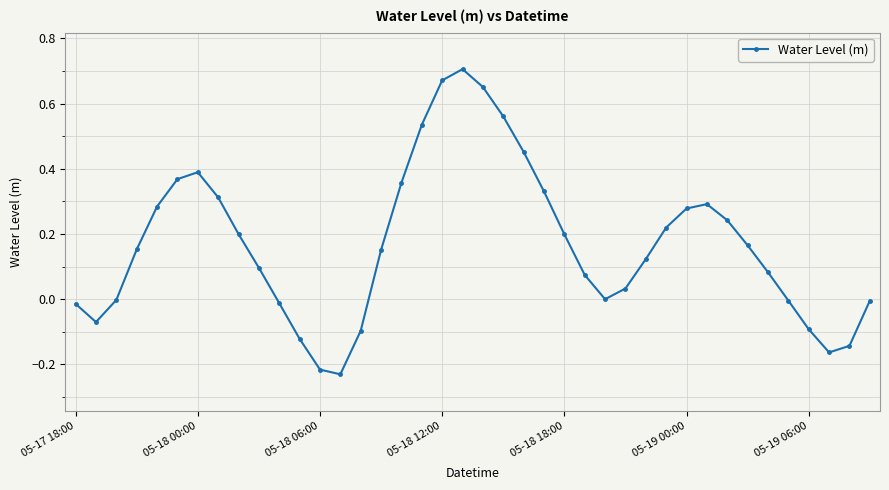

True or false: the data has more than 1 interior local peaks.

True